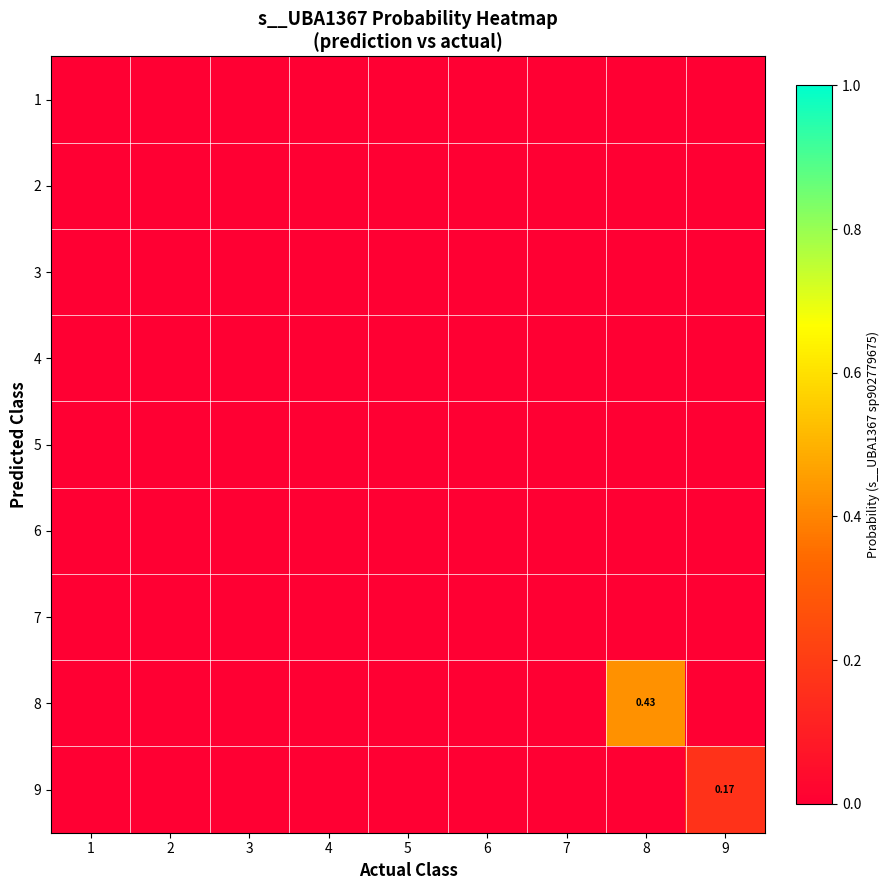

At which category is the sum across all series the highest?

8